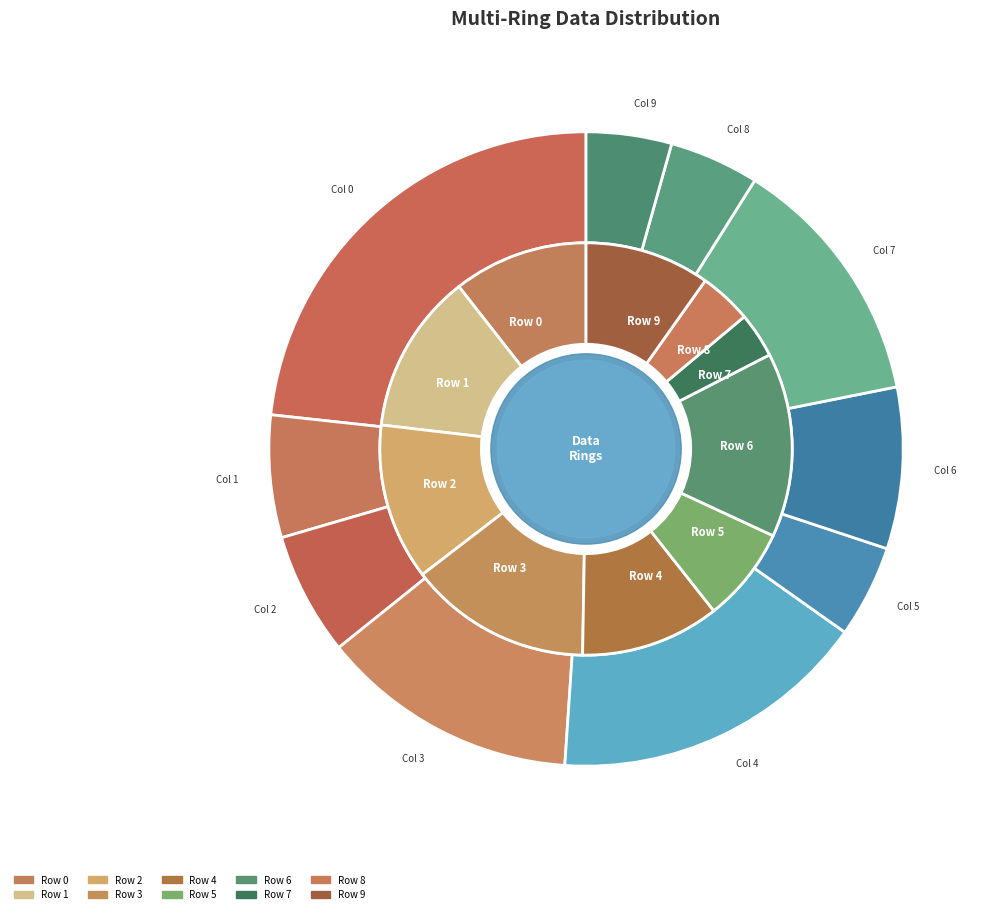

True or false: Row 7 accounts for 17% of the total.

False